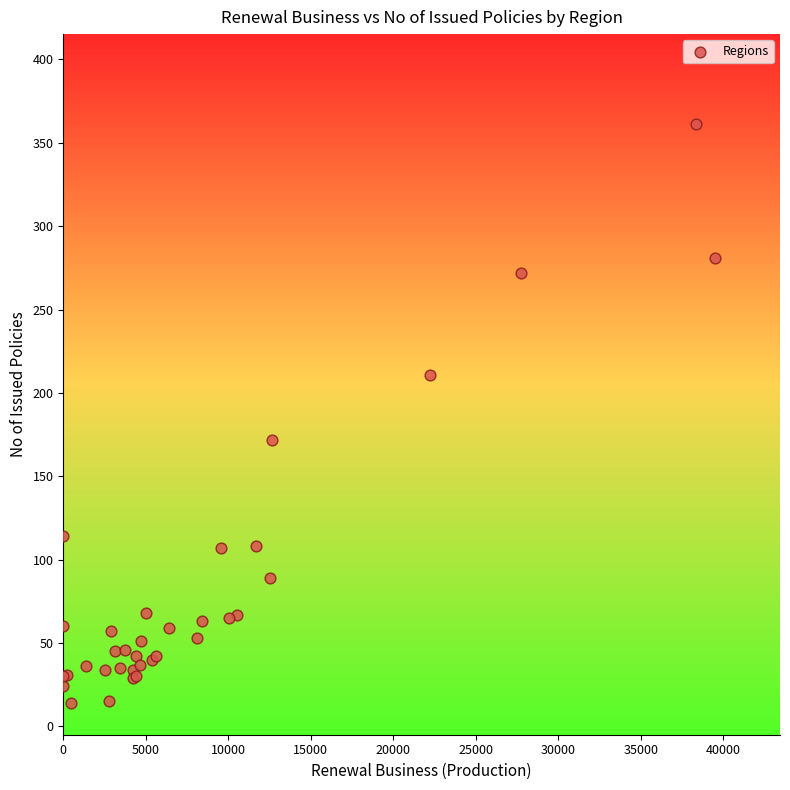

What Y value in the scatter plot is closest to 187?

172